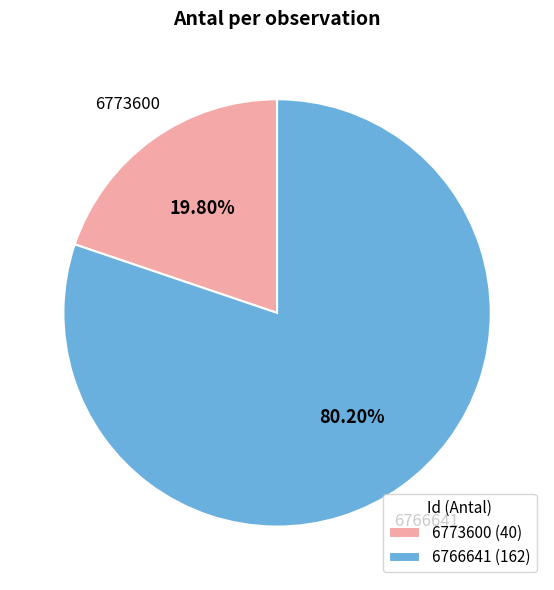

Between 6766641 and 6773600, which is larger?

6766641